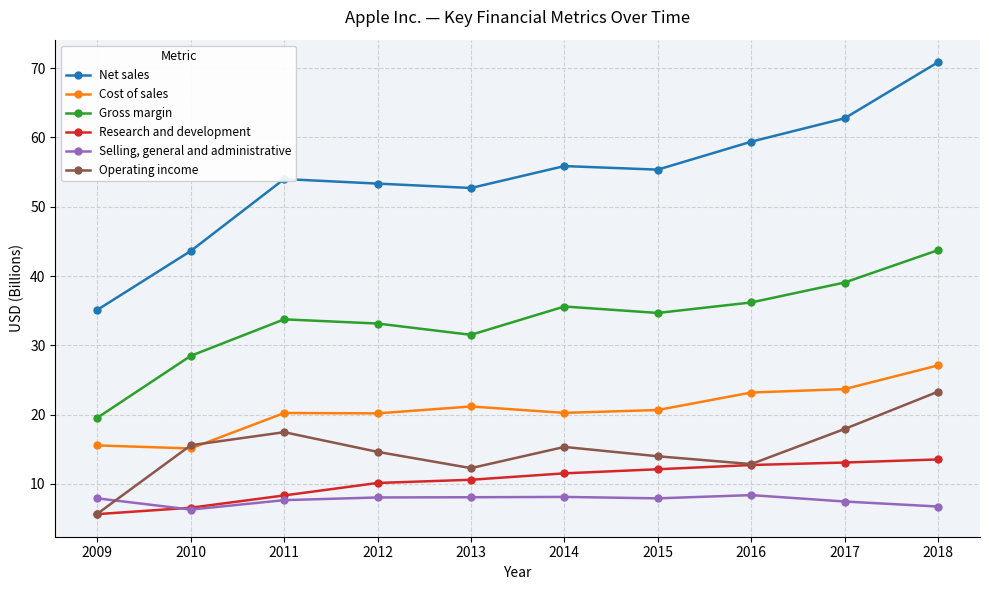

What is the average value of the Selling, general and administrative series?

7.7